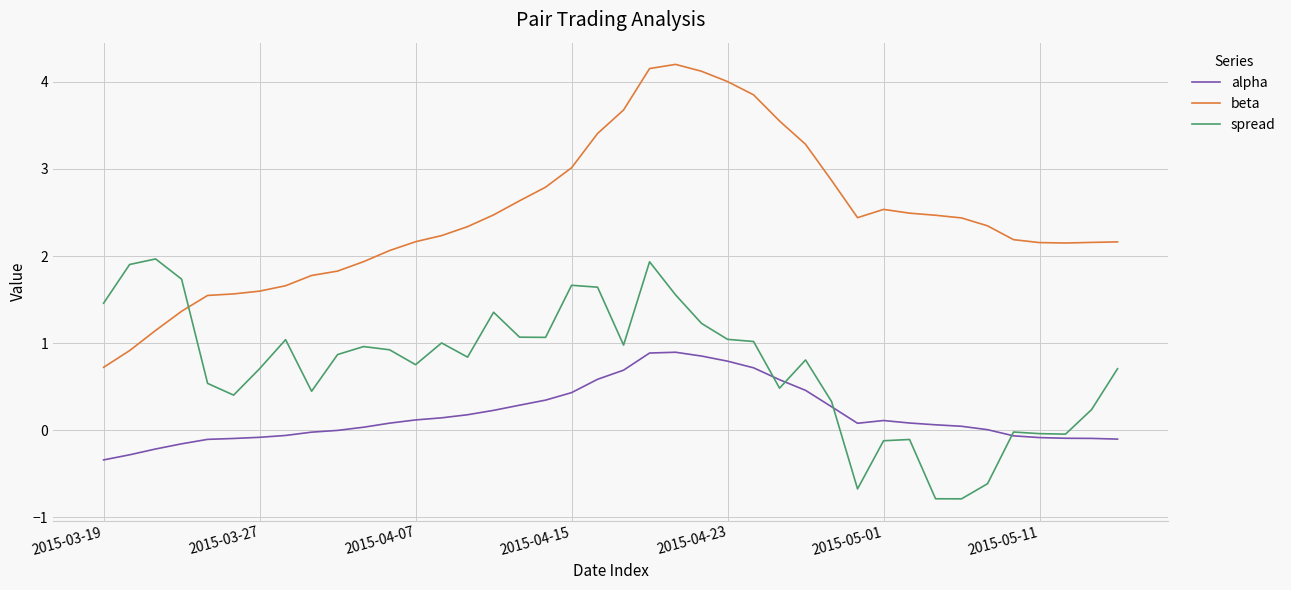

True or false: beta has more than 0 interior local peaks.

True